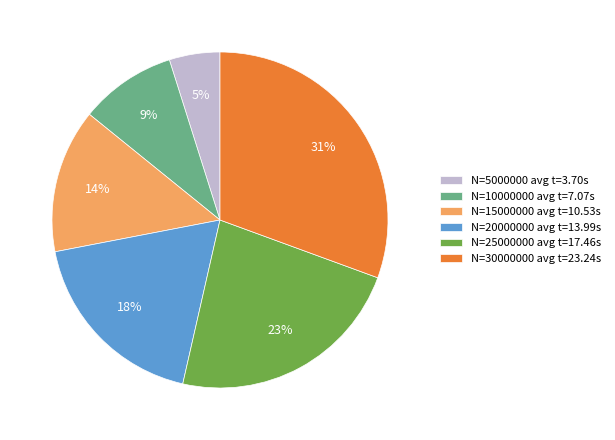

How many segments does this pie chart have?

6